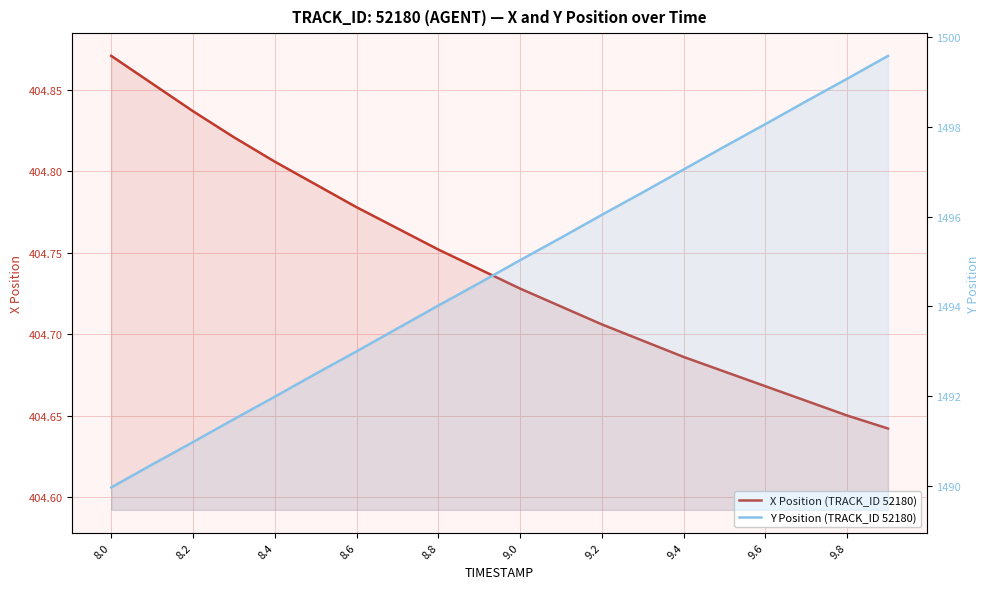

True or false: X and Y intersect in this chart.

False